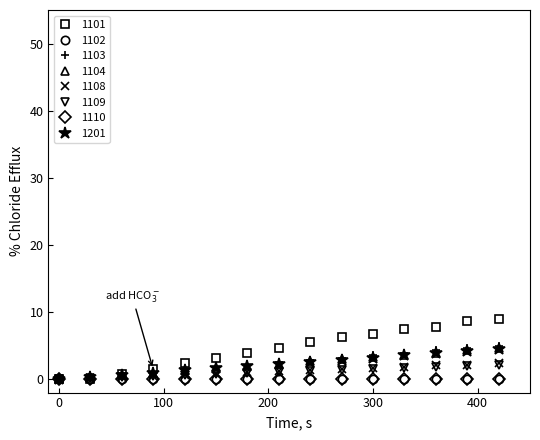

True or false: 1101 has more than 1 points higher than both neighbors.

False